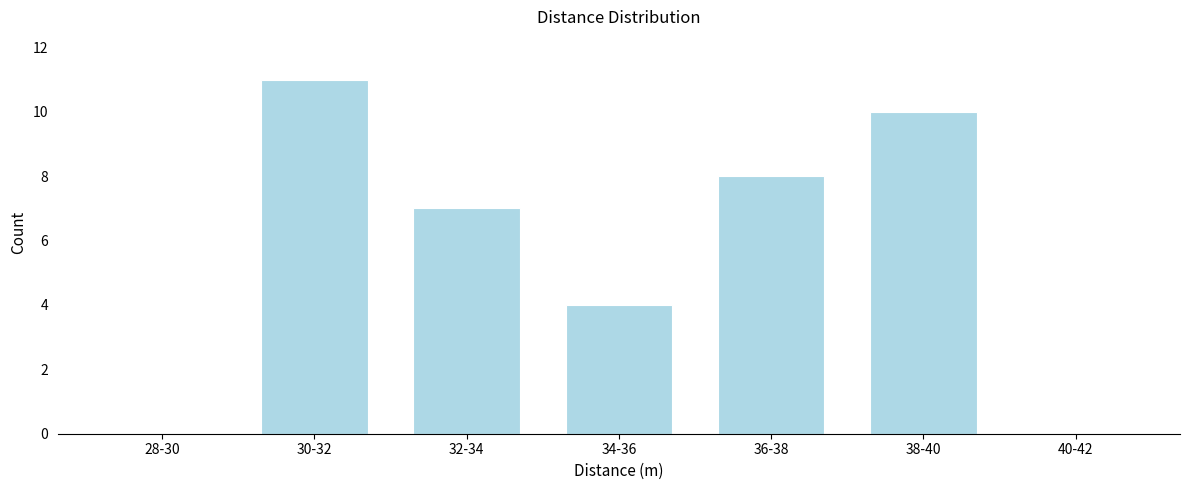

Reading right to left, list all the values displayed in this chart.

40-42=0	38-40=10	36-38=8	34-36=4	32-34=7	30-32=11	28-30=0